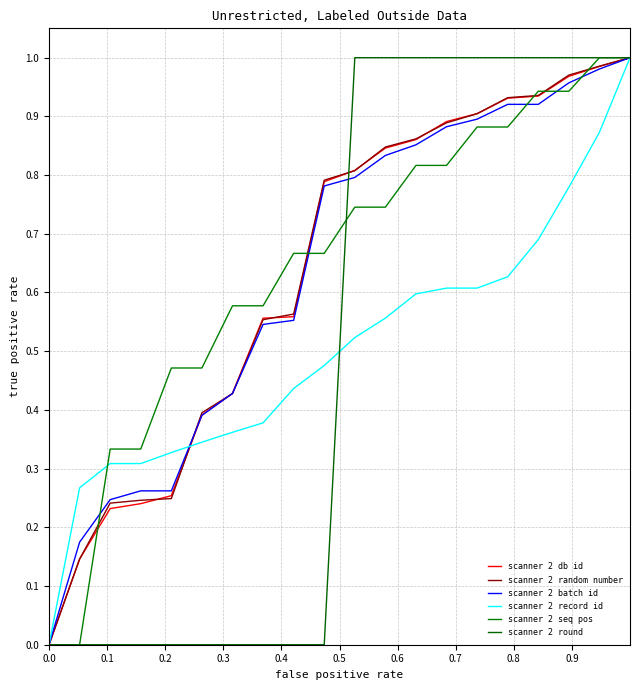

Does the chart display data point markers on the line(s)?

No